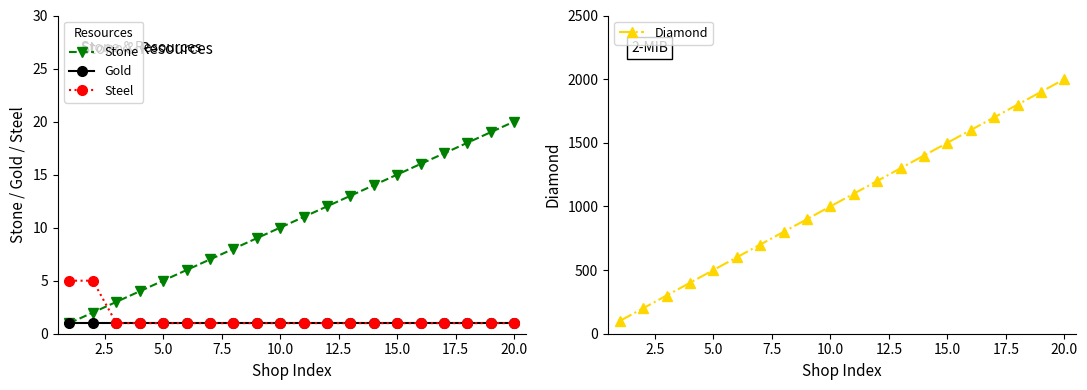

True or false: Stone has more than 0 points higher than both neighbors.

False